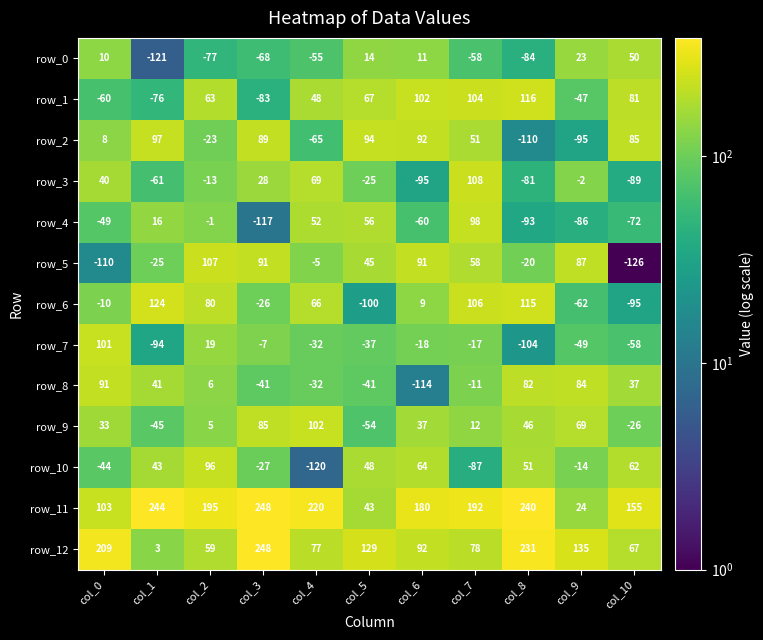

What is the sum of the row_8 values at col_0 and col_10?

128